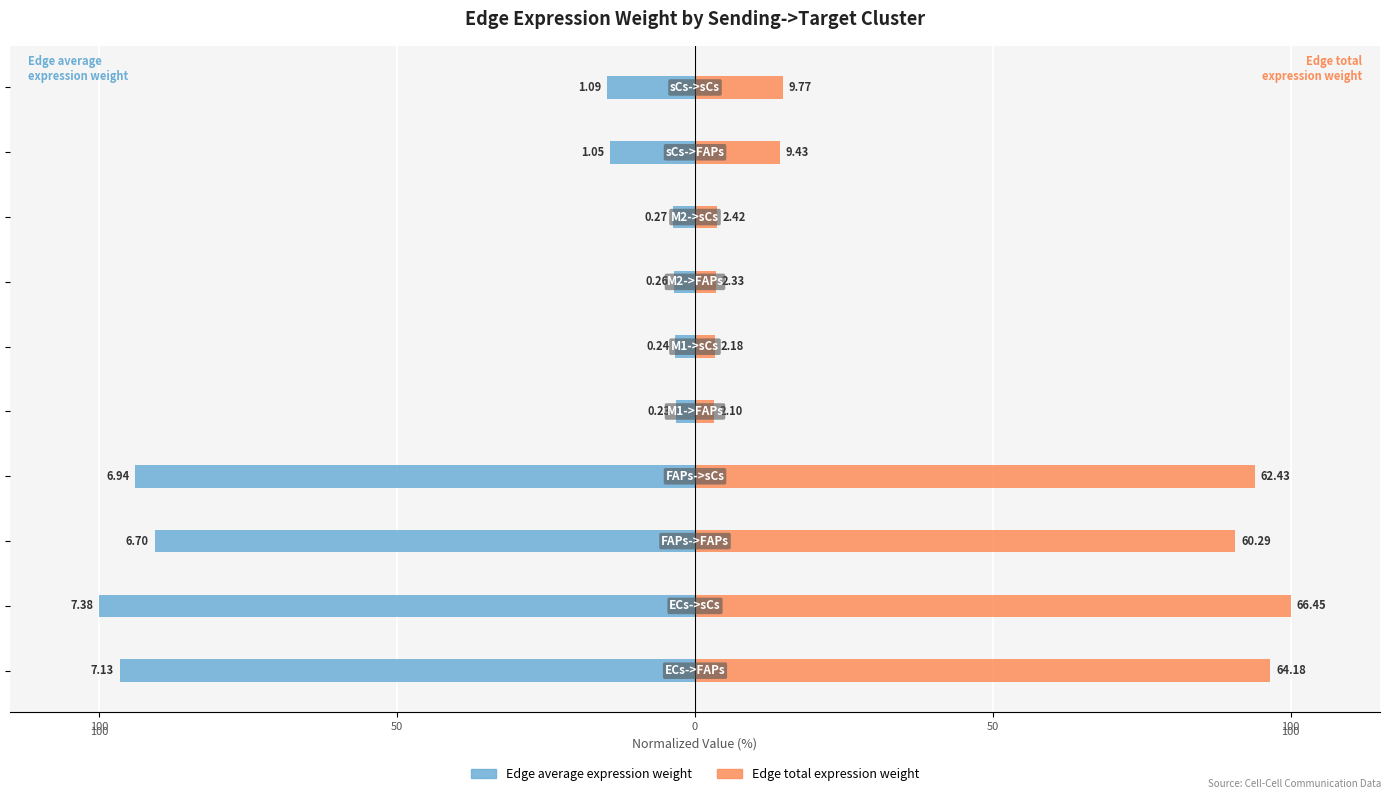

At 150, list the series in order from smallest to largest.

Edge average expression weight, Edge total expression weight